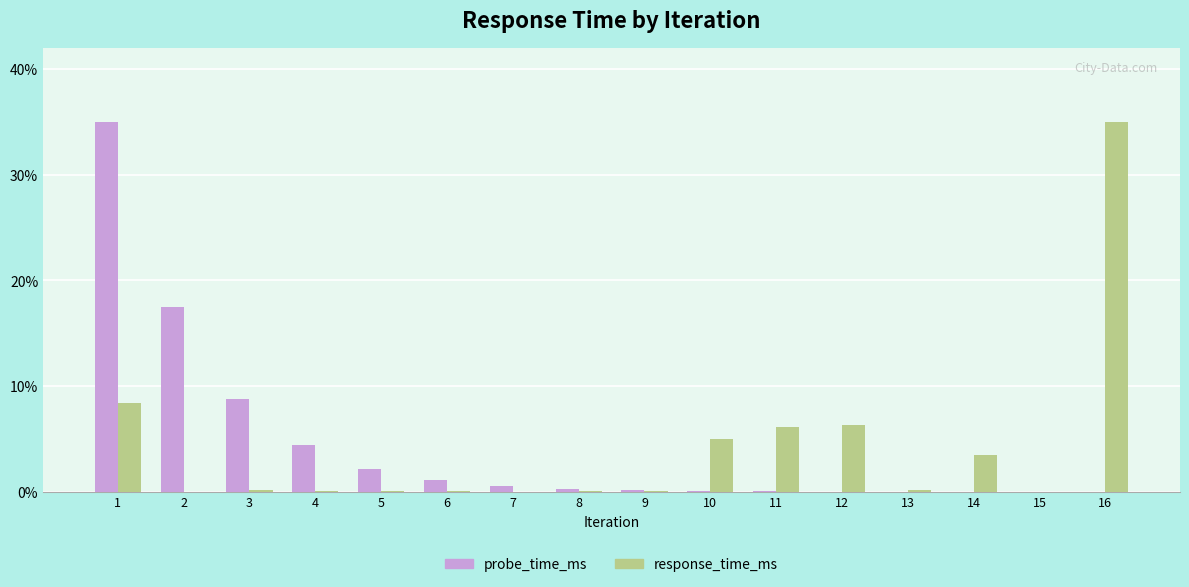

The value of response_time_ms at 16 is 35.0. True or false?

True